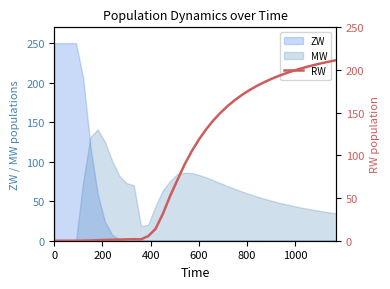

Which series ends up on top after the final intersection of ZW and MW?

MW